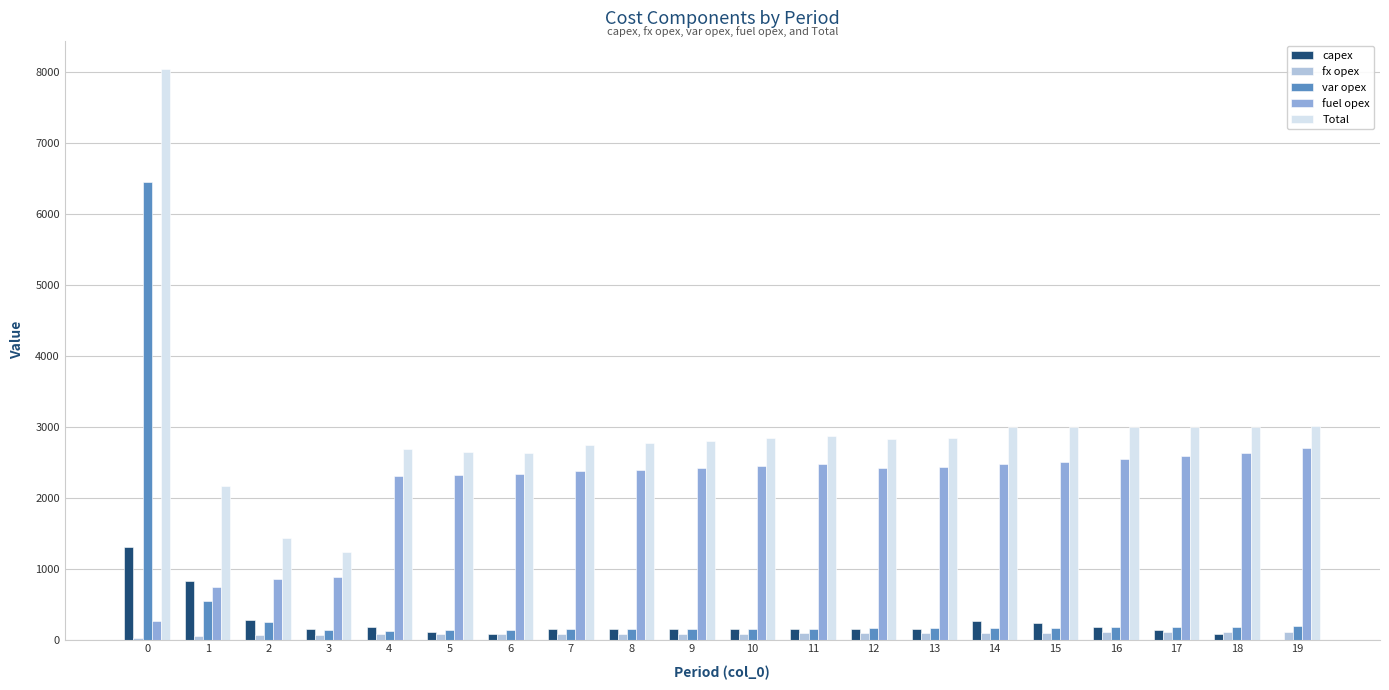

What is the highest value of the capex series?

1300